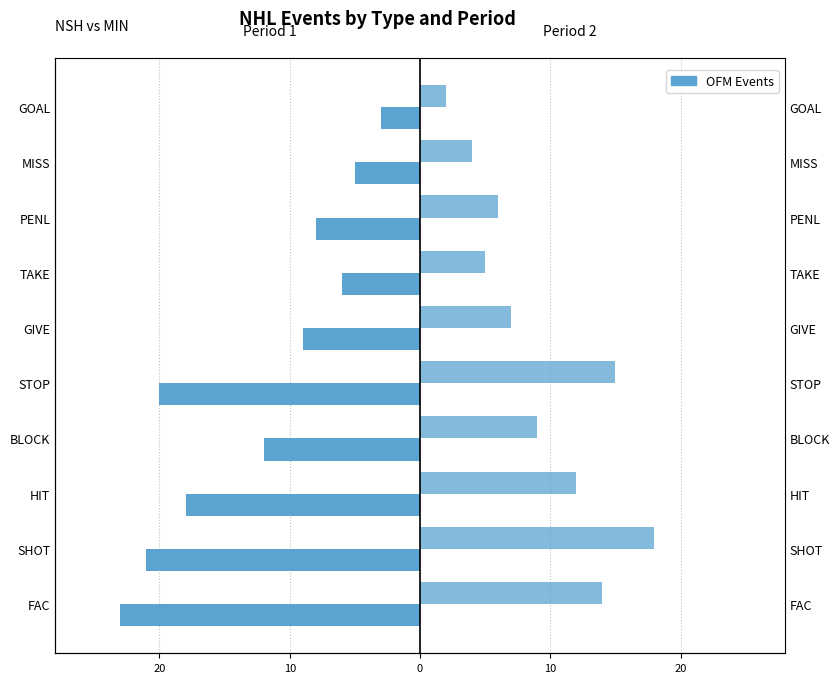

True or false: Period 2 has a value of 3 at BLOCK.

False